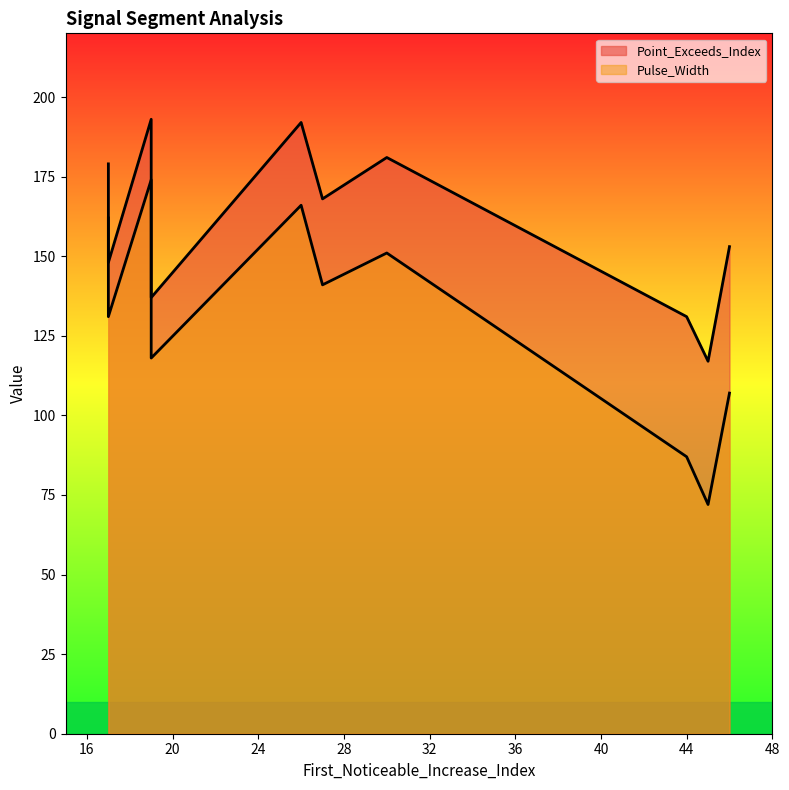

Which category has the highest value across all series?

19